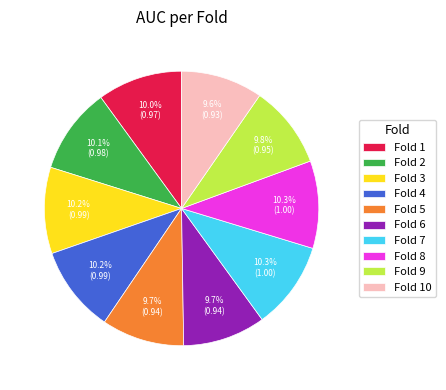

Combined, do Fold 4 and Fold 3 account for over 50%?

No